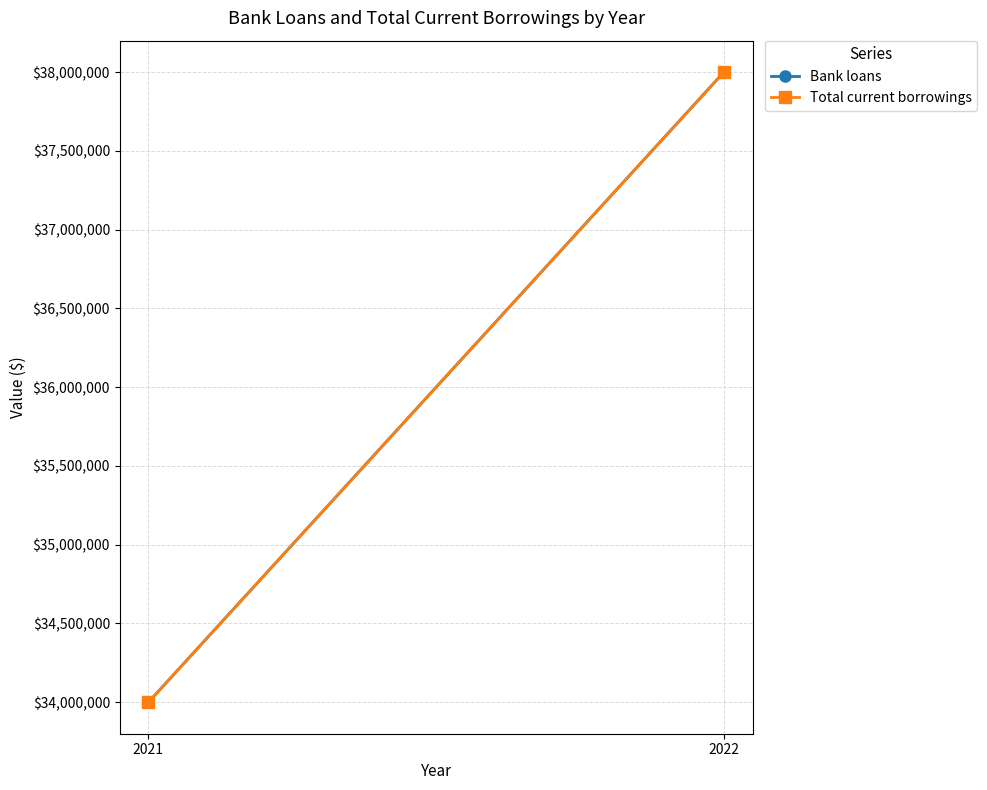

What are all the series names shown in the legend?

Bank loans, Total current borrowings